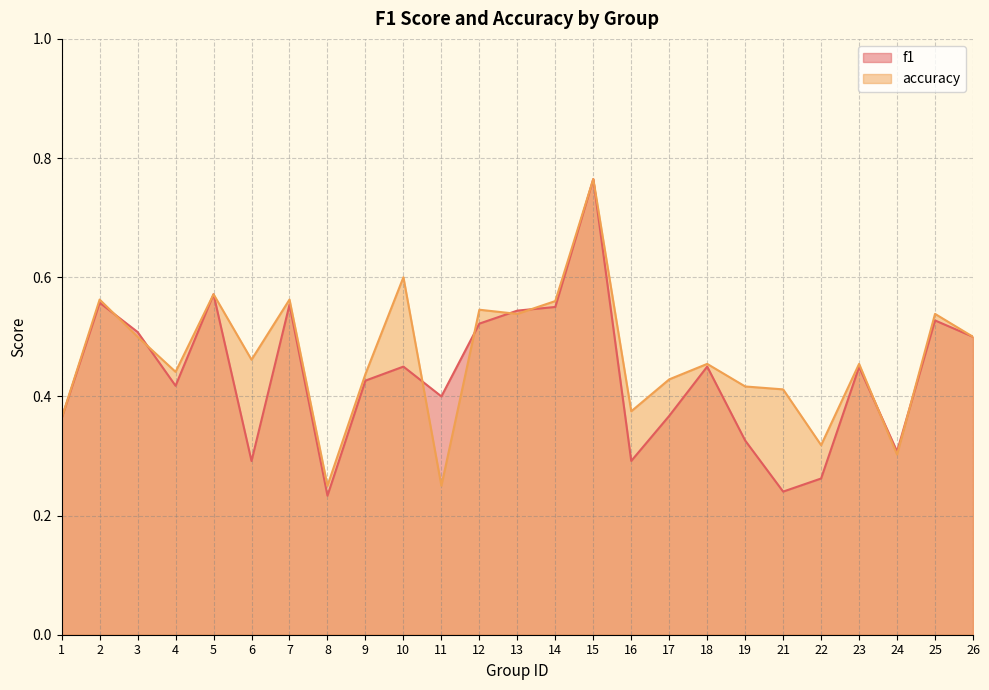

Reading left to right, transcribe all the data shown in this chart.

f1: 0.4	0.6	0.5	0.4	0.6	0.3	0.6	0.2	0.4	0.5	0.4	0.5	0.5	0.6	0.8	0.3	0.4	0.5	0.3	0.2	0.3	0.4	0.3	0.5	0.5
accuracy: 0.4	0.6	0.5	0.4	0.6	0.5	0.6	0.2	0.4	0.6	0.2	0.5	0.5	0.6	0.8	0.4	0.4	0.5	0.4	0.4	0.3	0.5	0.3	0.5	0.5